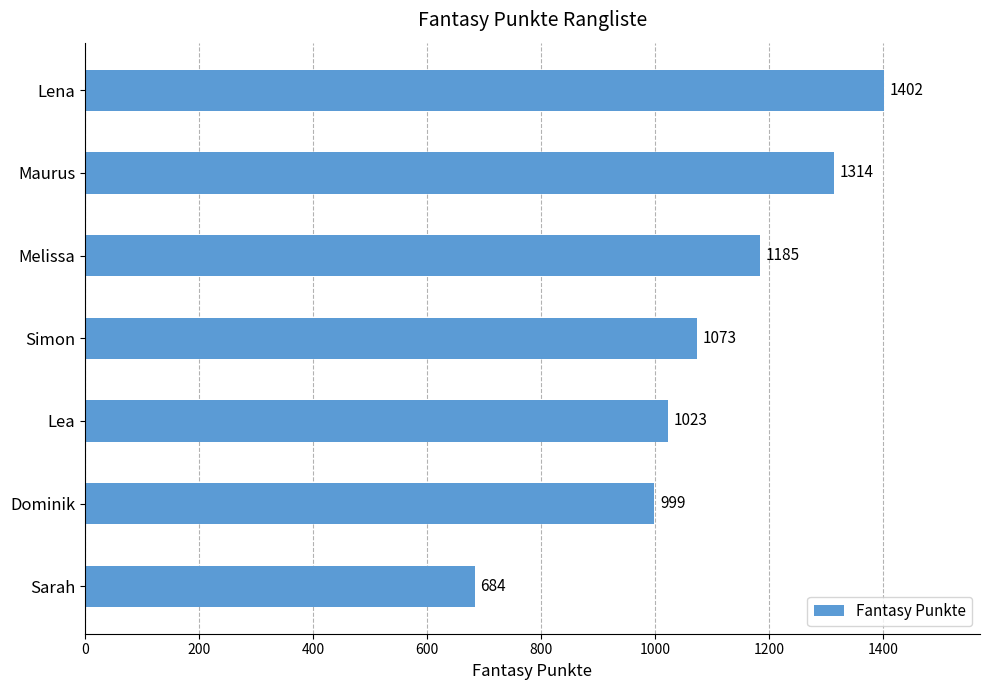

Reading bottom to top, list all the values displayed in this chart.

Sarah=684	Dominik=999	Lea=1023	Simon=1073	Melissa=1185	Maurus=1314	Lena=1402